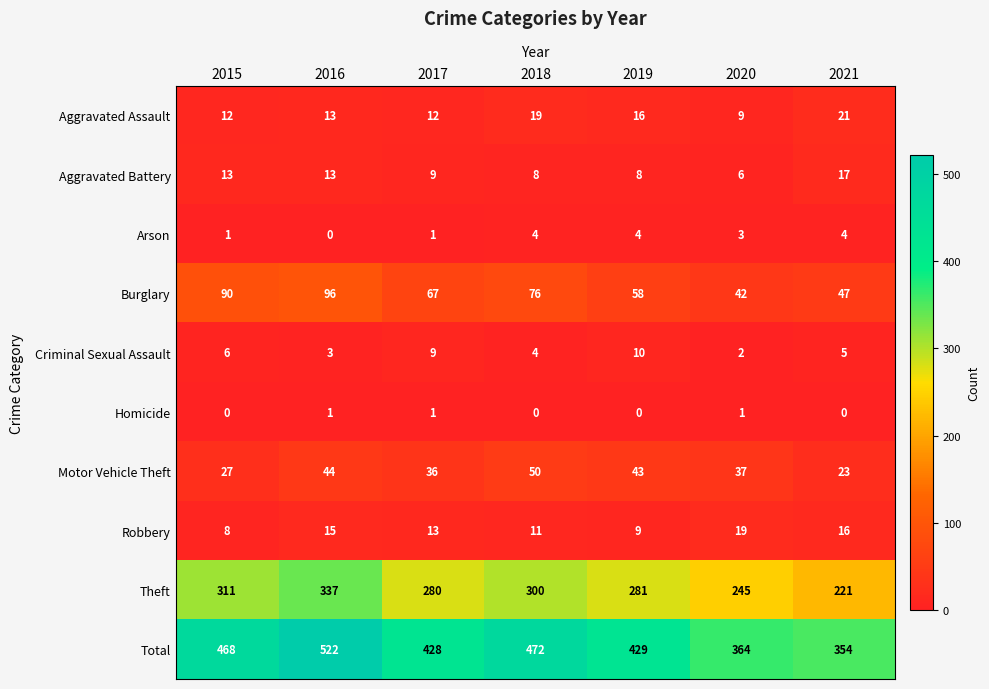

True or false: Burglary has a value of 96 at 2016.

True